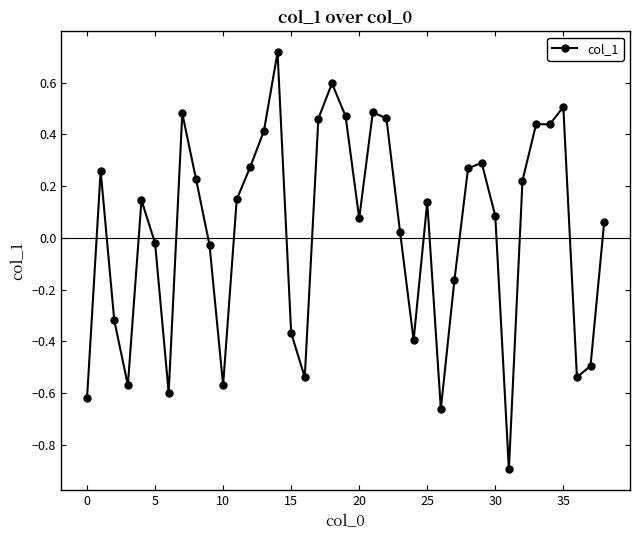

True or false: there are more than 0 points higher than both neighbors.

True